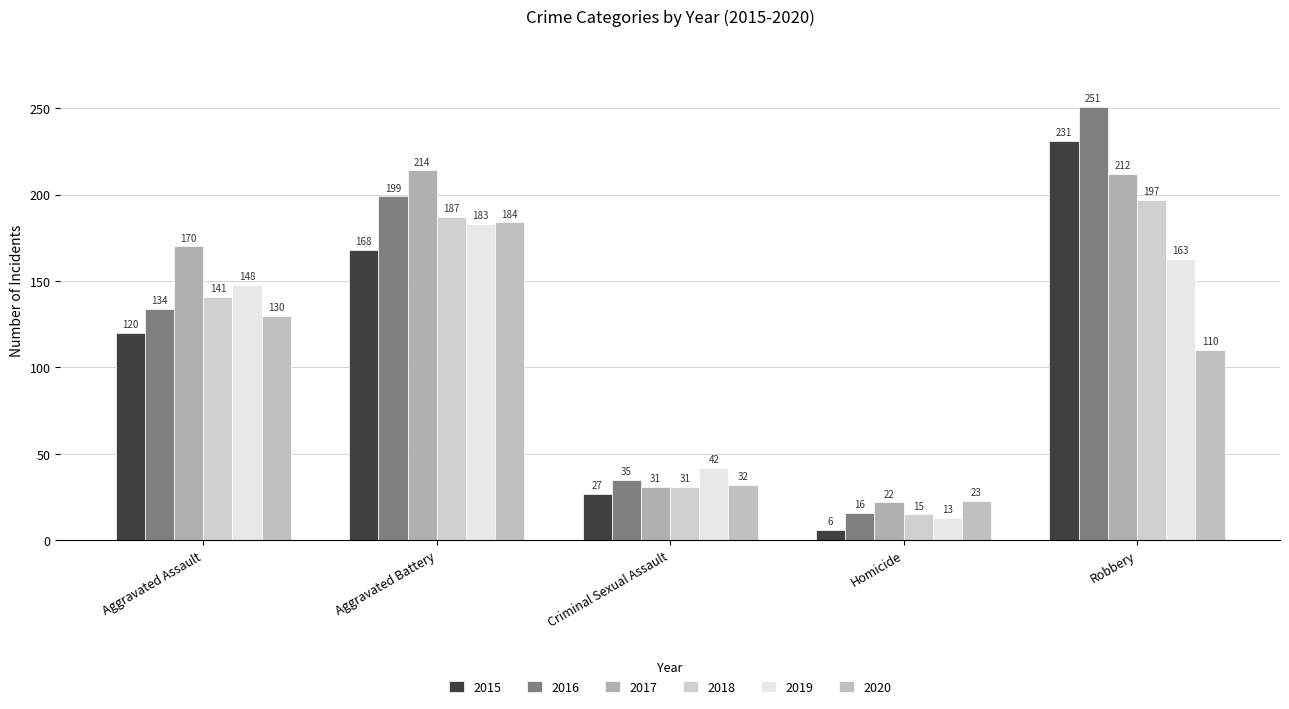

Is the value of 2016 at Homicide greater than the value of 2020 at Aggravated Battery?

No